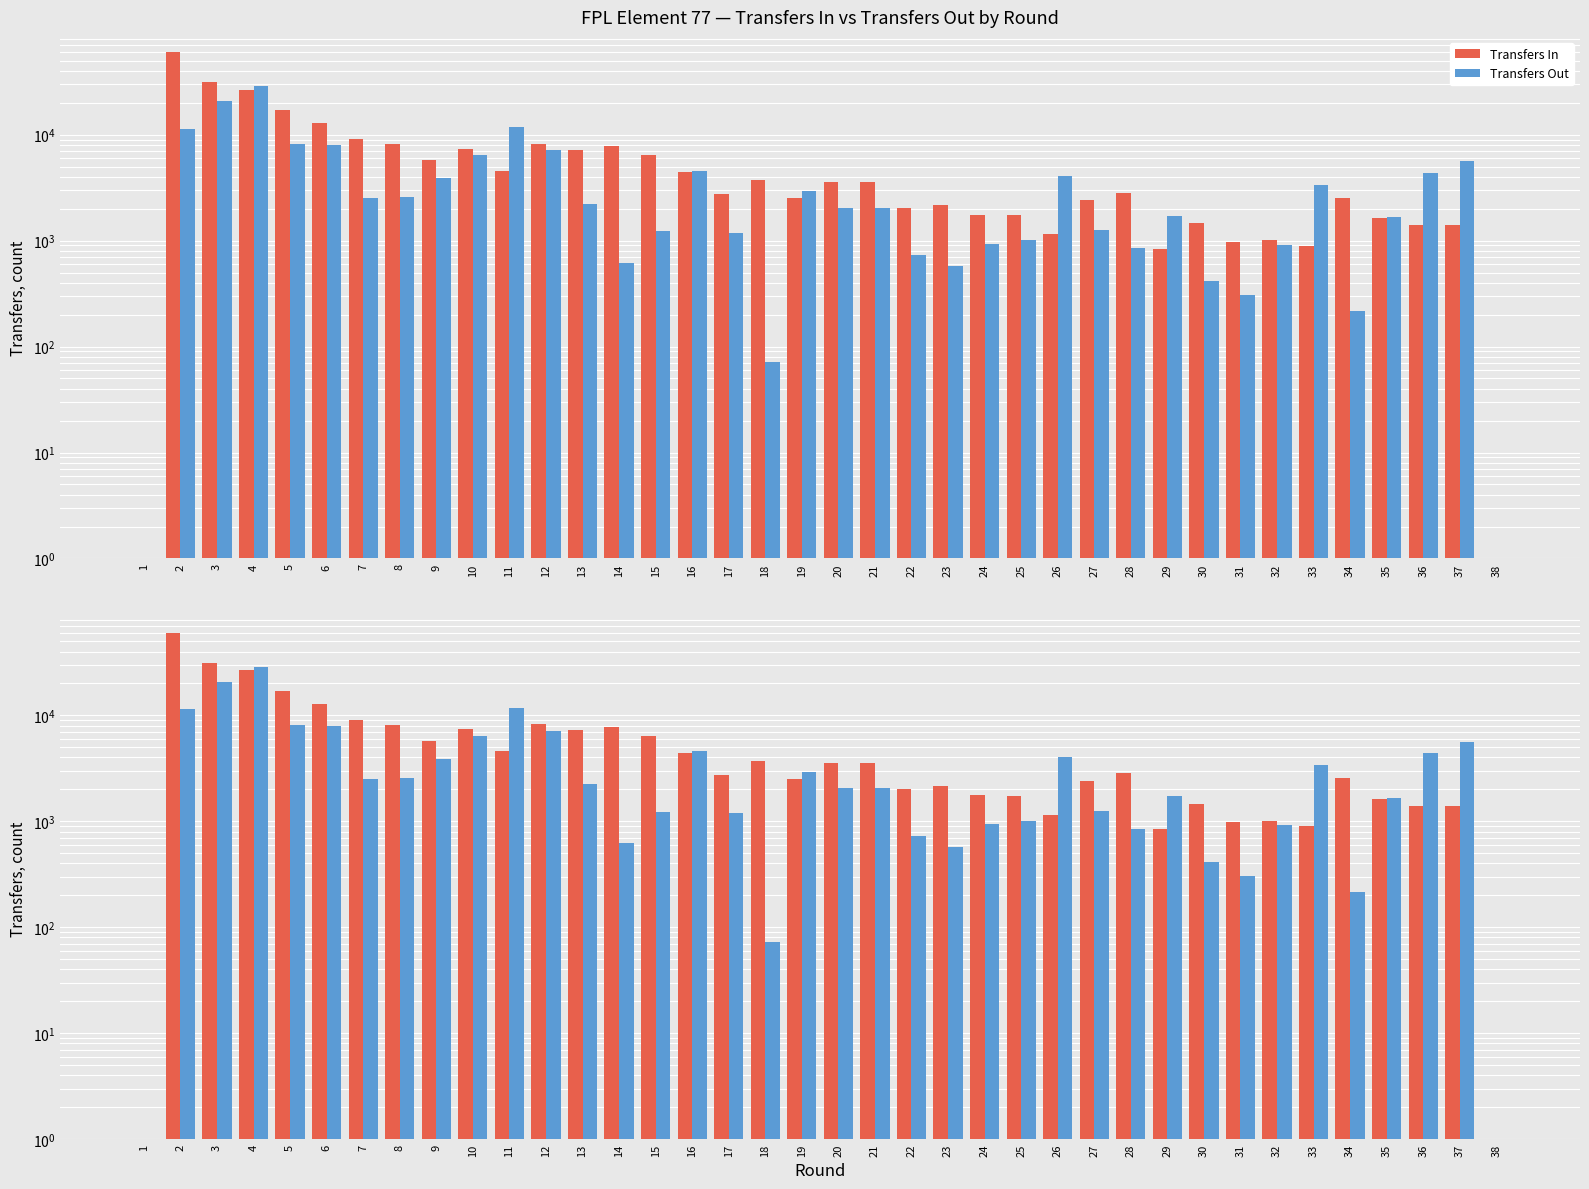

What is the difference between the maximum and minimum values in the transfers_out series?

28765